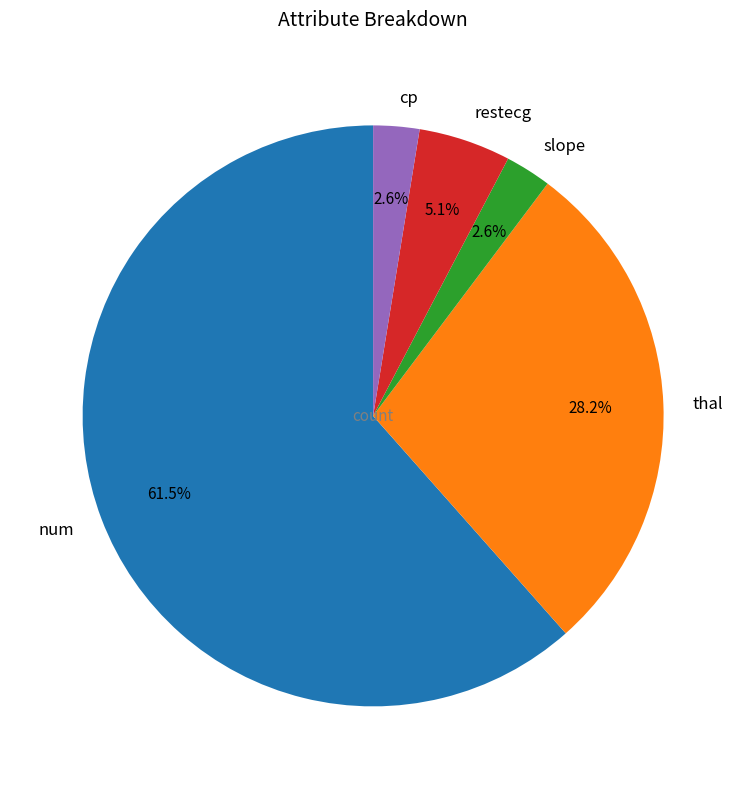

What is the largest slice in the pie chart?

num